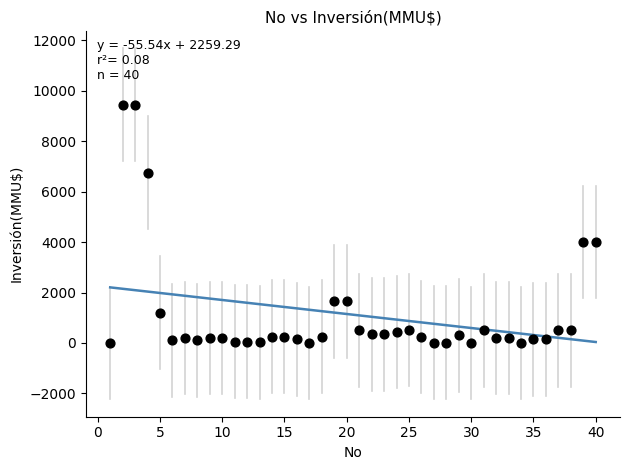

What is the range of X values (max minus min)?

39